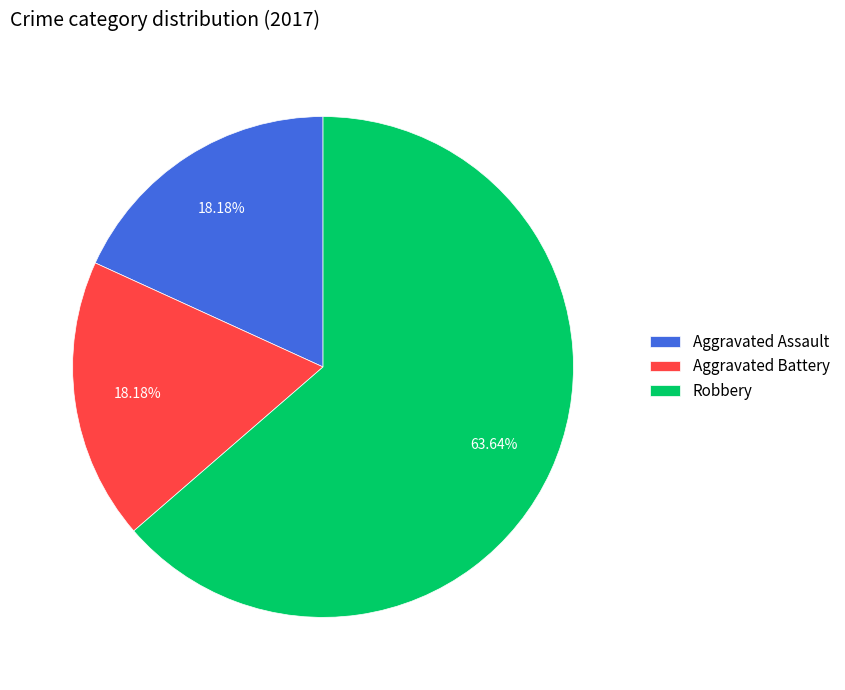

How many segments does this pie chart have?

3